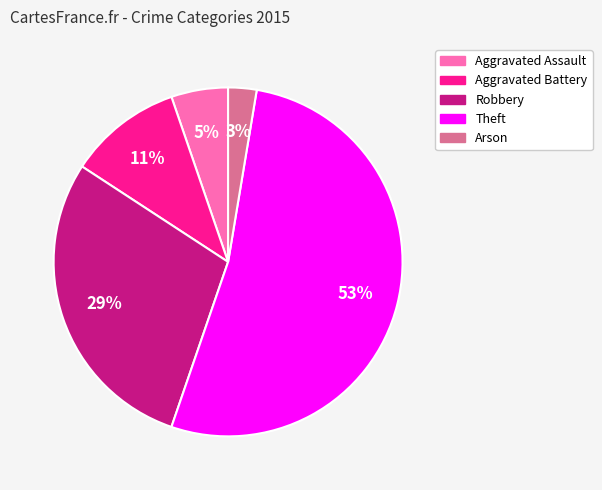

How many slices are in this pie chart?

5